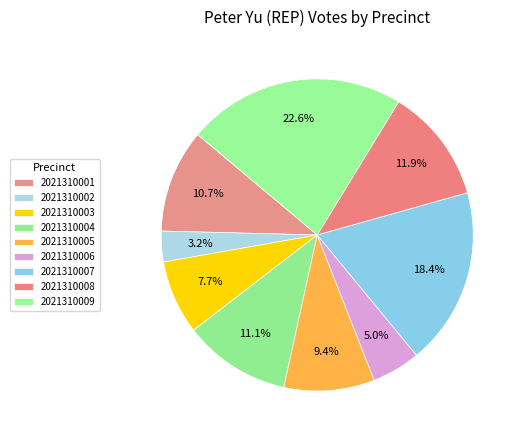

How many segments does this pie chart have?

9